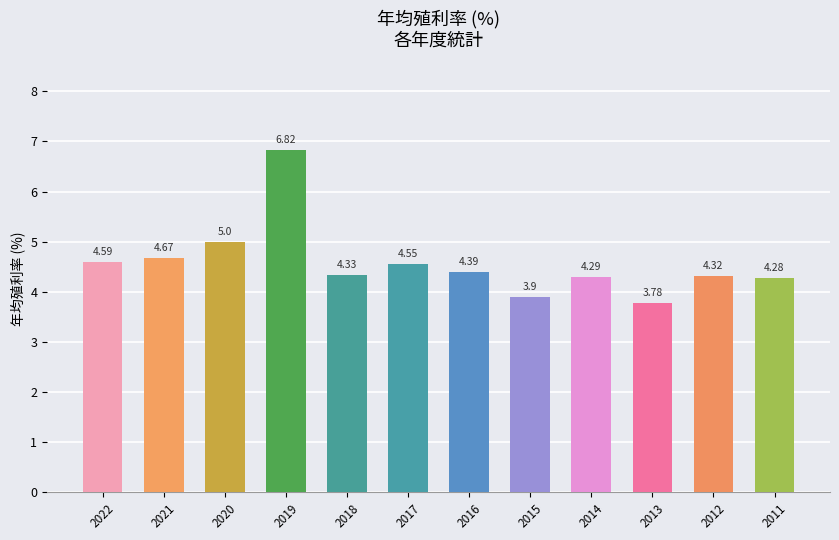

Where is the data nearest to the value 5?

2020